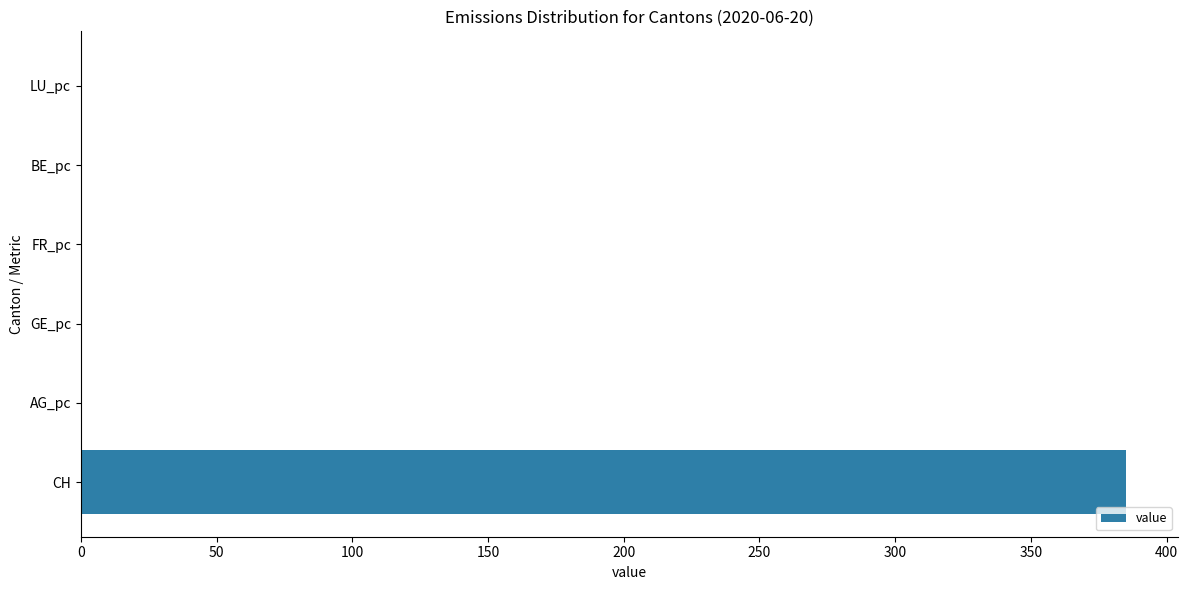

At which category does the chart reach its peak across all series?

CH